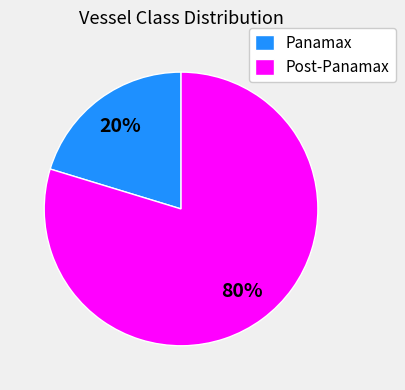

Do Post-Panamax and Panamax together represent more than half of the pie?

Yes